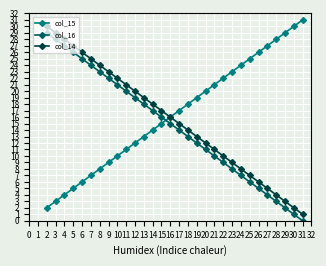

What is the total value across all series at 16?

47